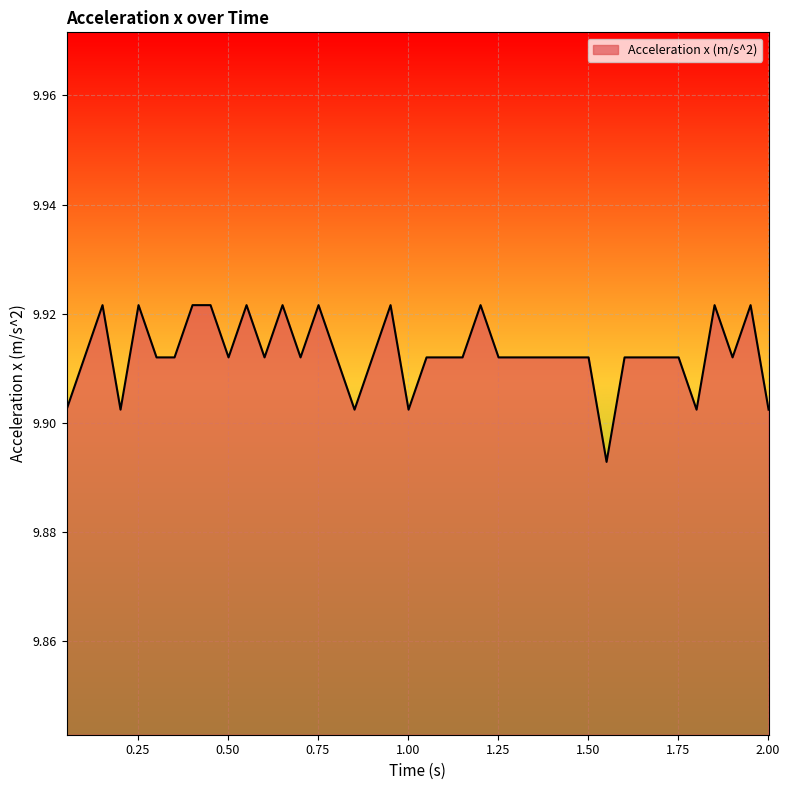

How many lines are shown in the chart?

1